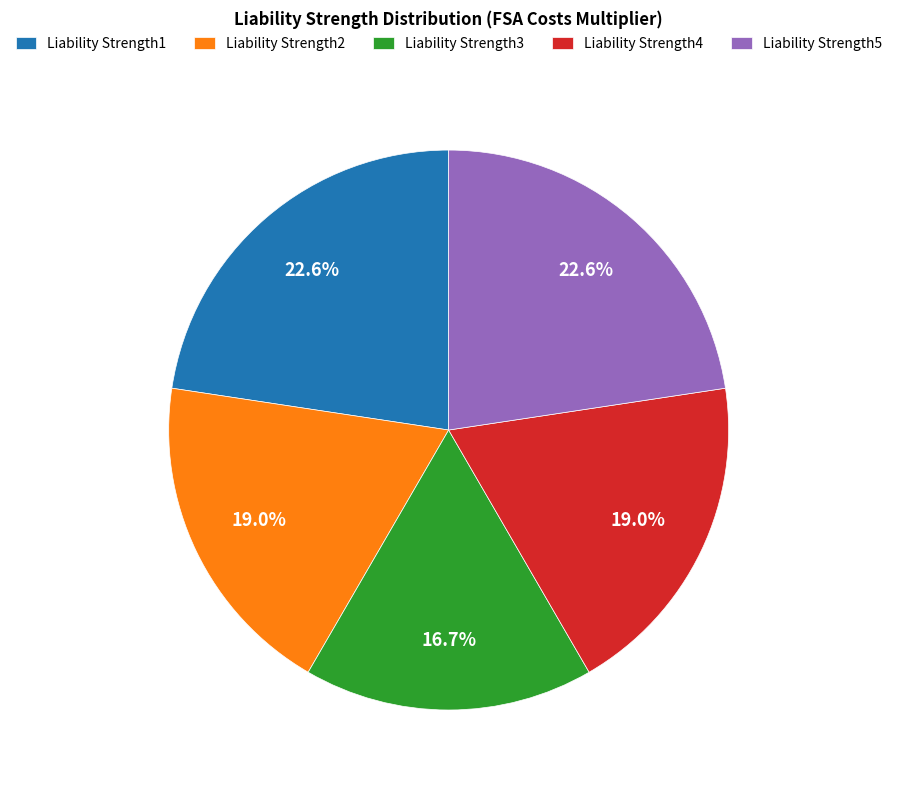

To the nearest percent, what is the average slice percentage?

20%